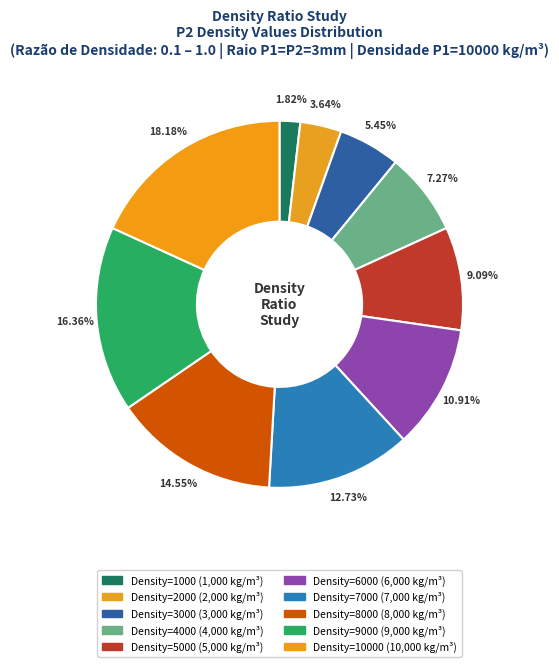

Which category has the smallest portion of the pie?

0.1